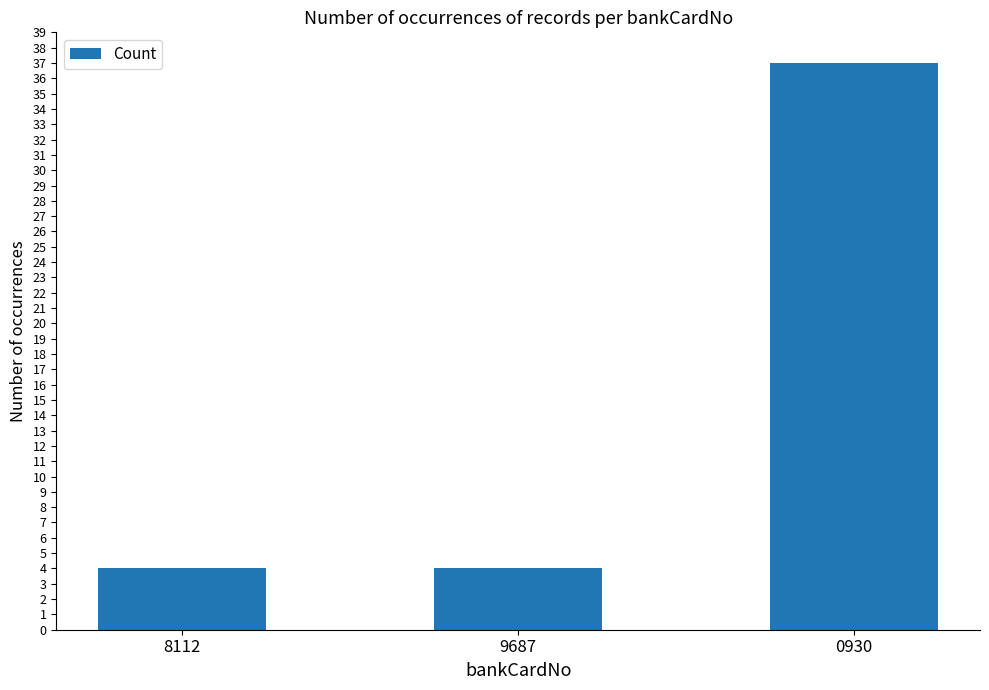

What is the minimum value shown in the chart?

4